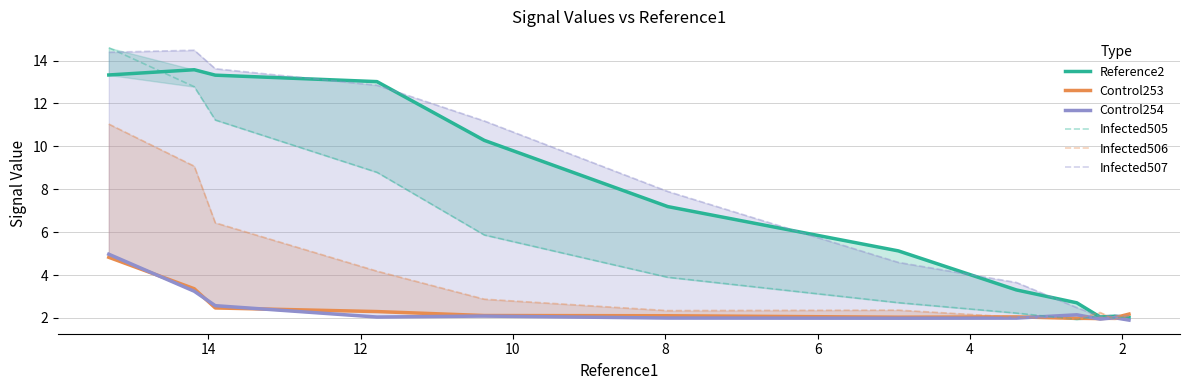

At how many categories does at least one series exceed 8?

5